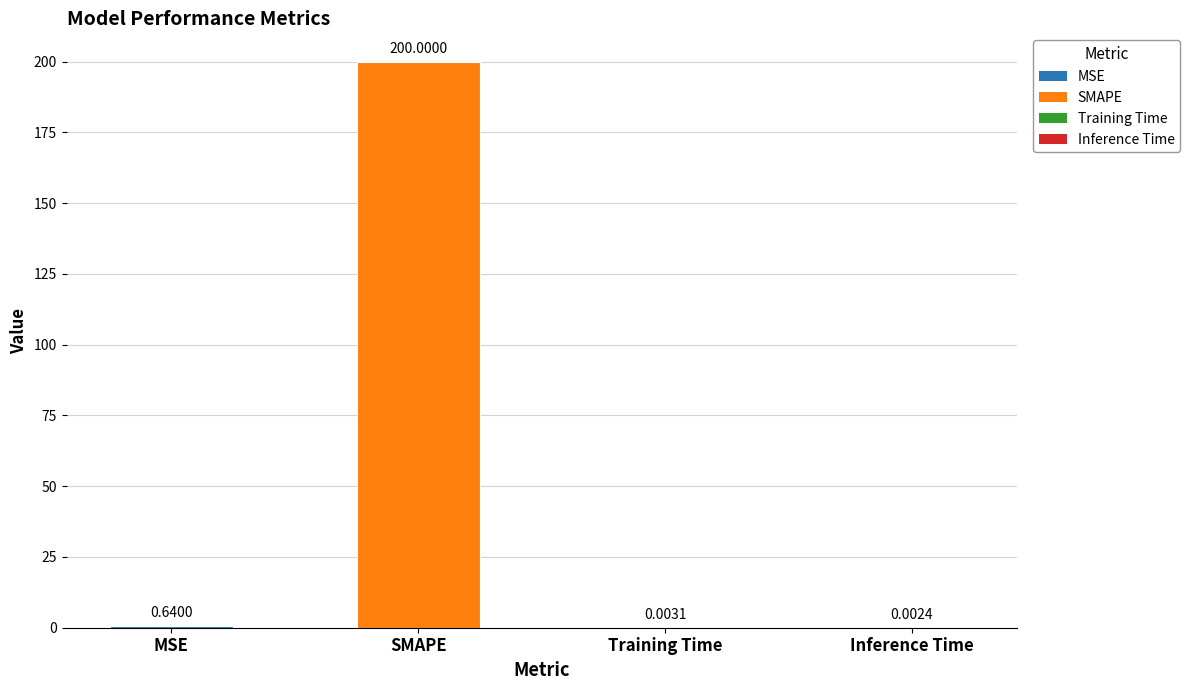

What is the average value?

50.2